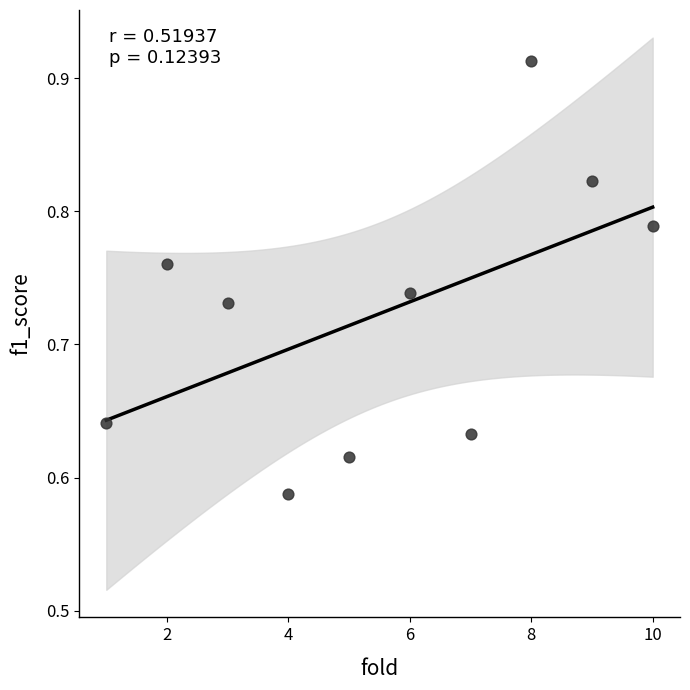

What is the range of Y values (max minus min)?

0.3